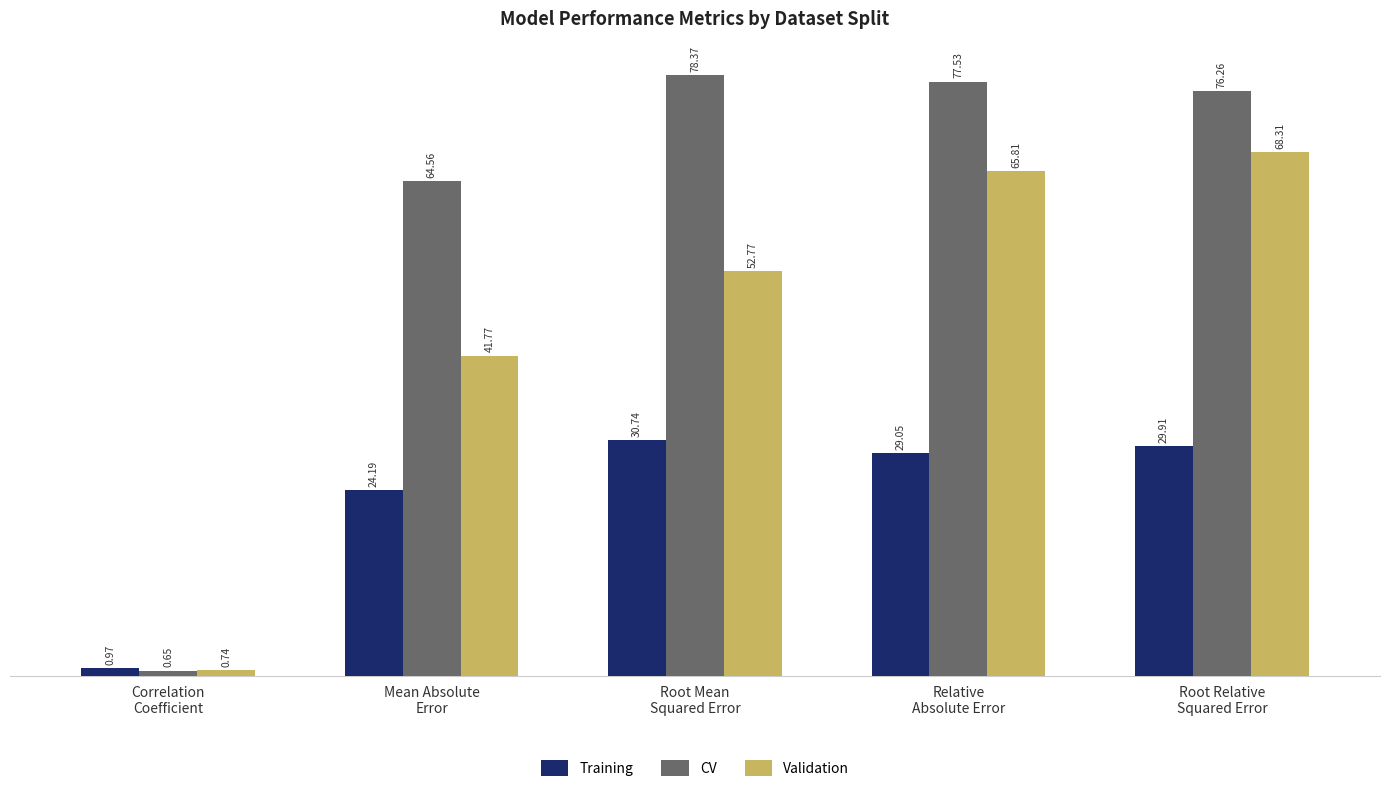

How many categories are shown in the chart?

5